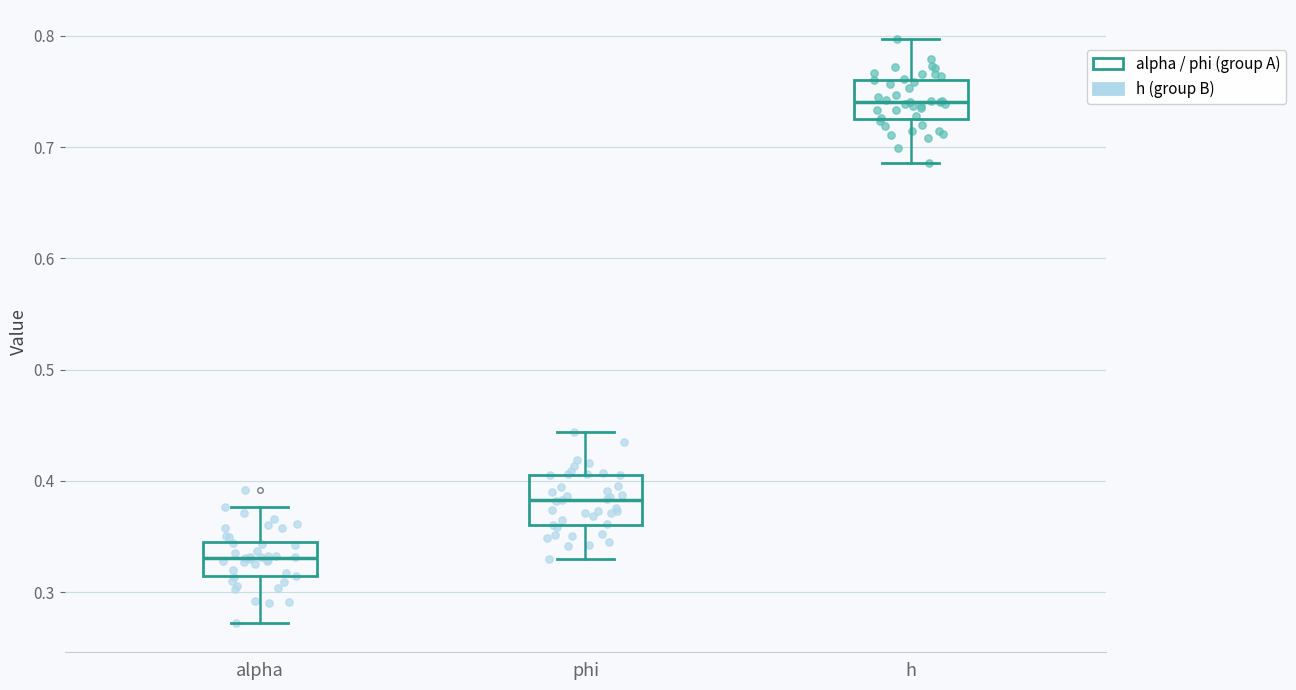

Where does the upper whisker of the box for h end on the y-axis? The values are not printed on the chart, so give them approximately, as read against the axis.

0.80